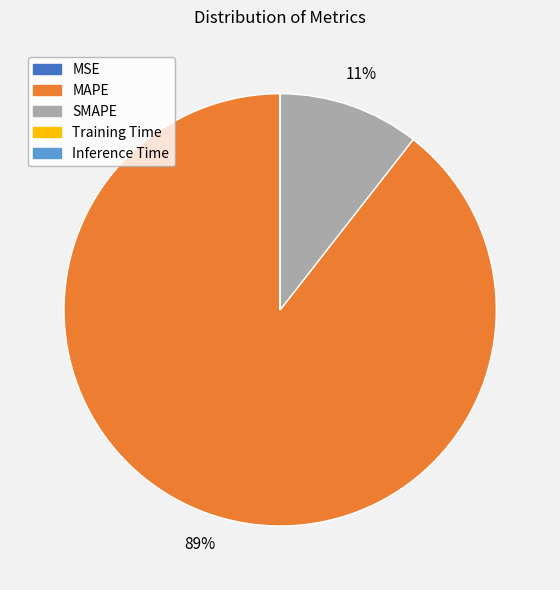

True or false: SMAPE accounts for 11% of the total.

True